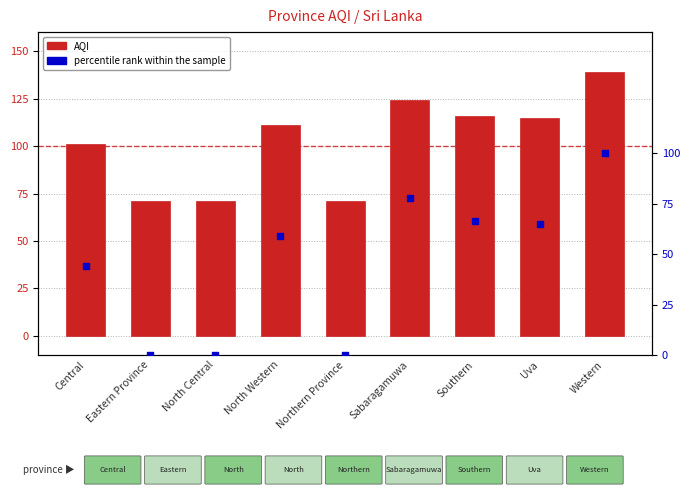

At how many categories does at least one series exceed 3?

9